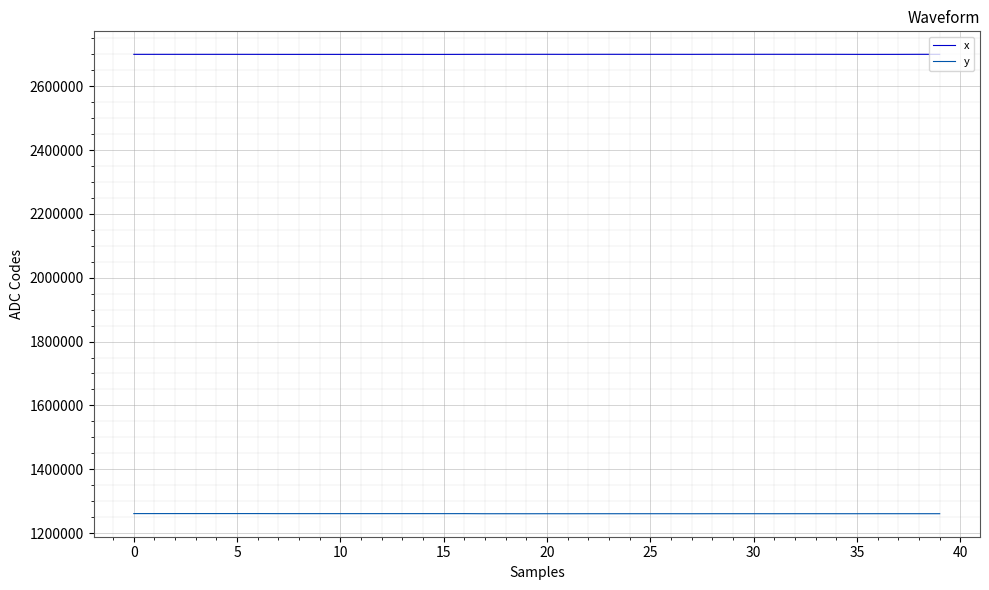

List the series in order of their peak value, lowest first.

y, x